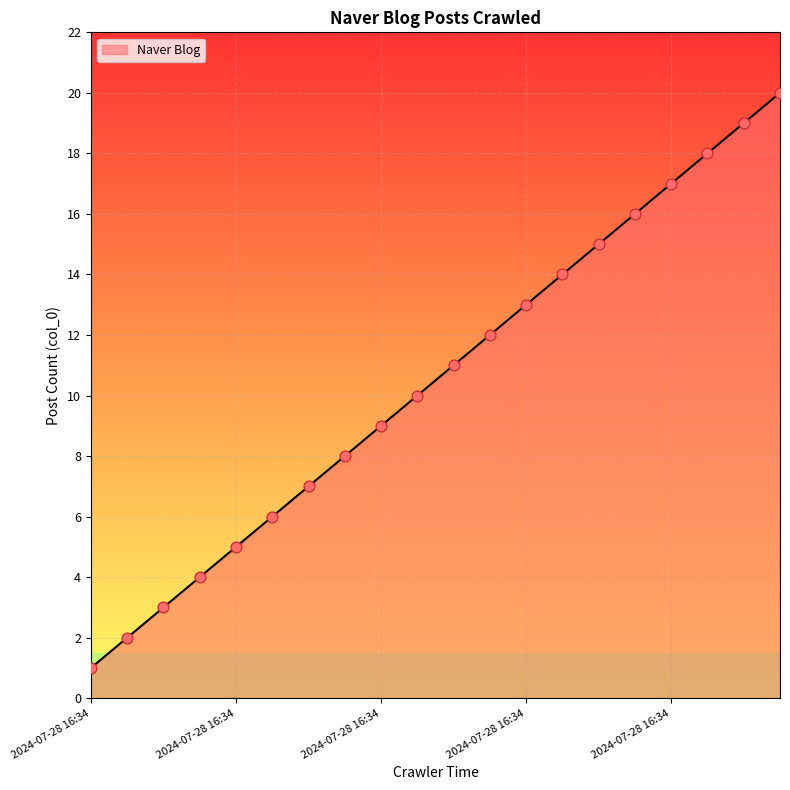

What is the difference between the maximum and minimum values?

19